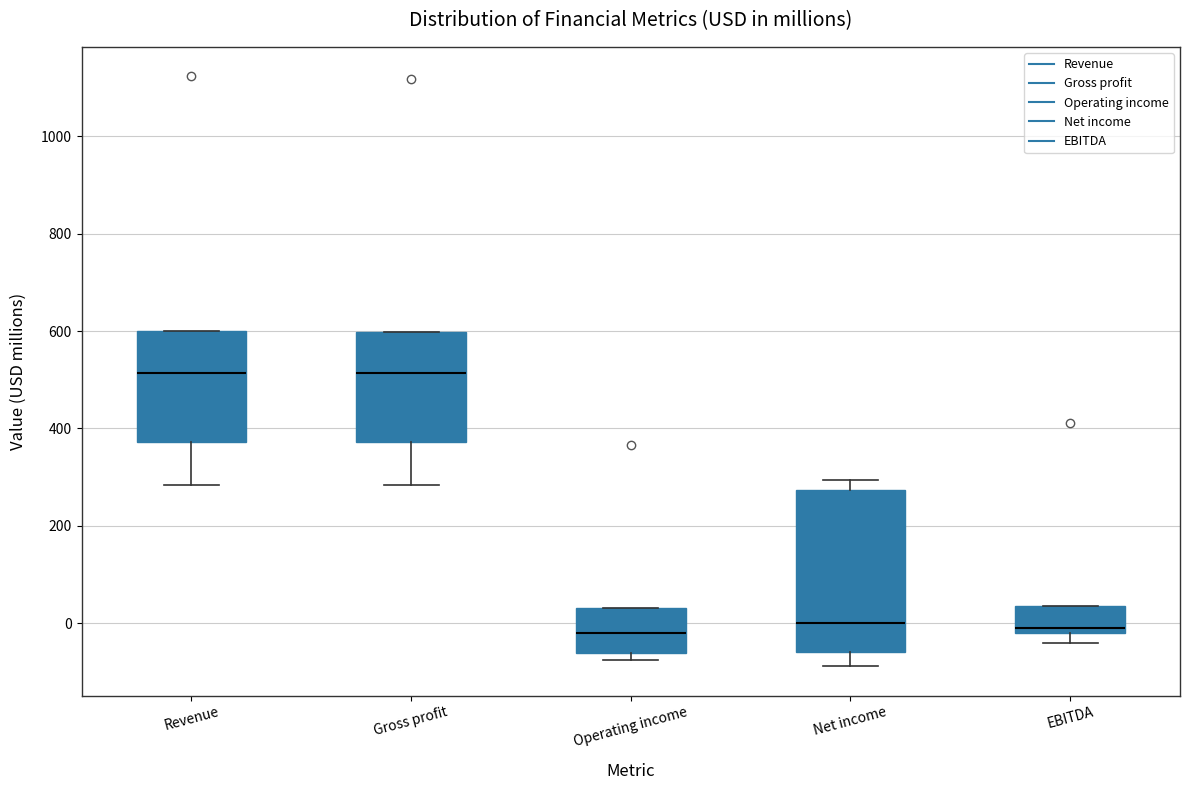

Reading left to right, read every box against the y-axis: the position of its median line, the range the box covers, and the ends of its whiskers. The values are not printed on the chart, so give them approximately, as read against the axis.

Revenue: median 520, box 380 to 600, whiskers 280 to 600
Gross profit: median 520, box 380 to 600, whiskers 280 to 600
Operating income: median -20, box -60 to 40, whiskers -80 to 40
Net income: median 0, box -60 to 280, whiskers -80 to 300
EBITDA: median 0, box -20 to 40, whiskers -40 to 40